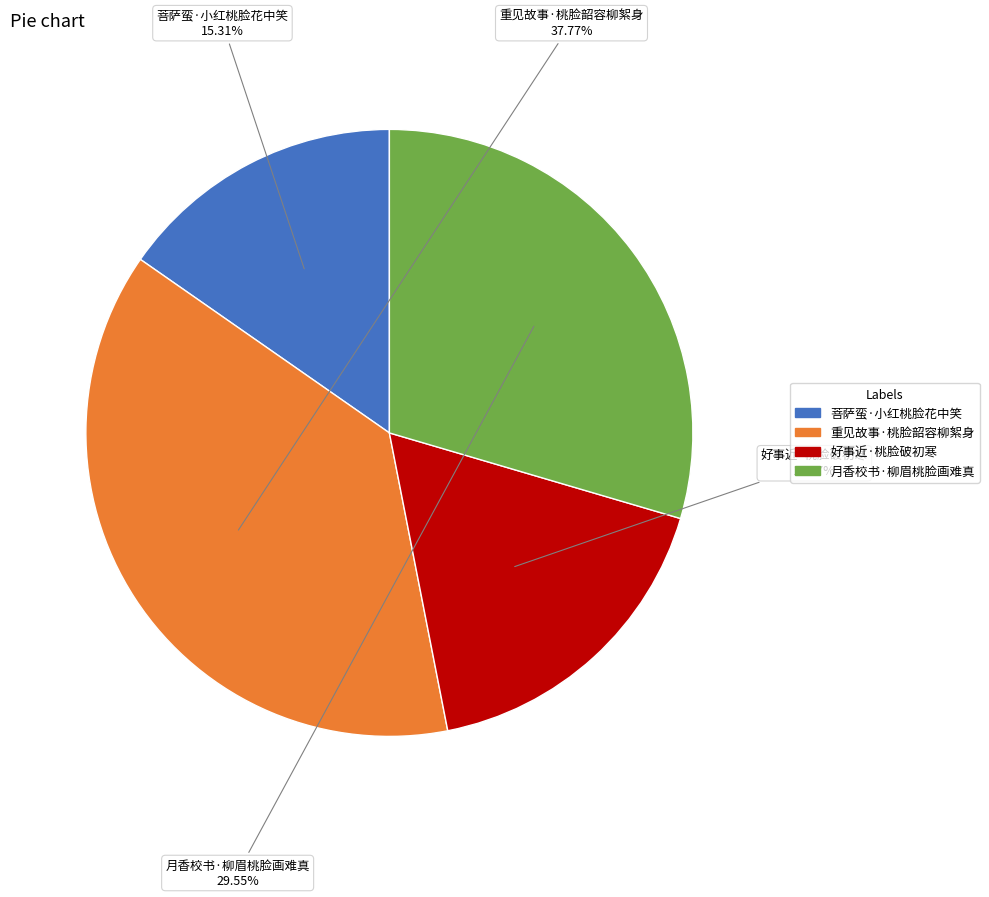

Is 好事近·桃脸破初寒 the majority of the pie?

No